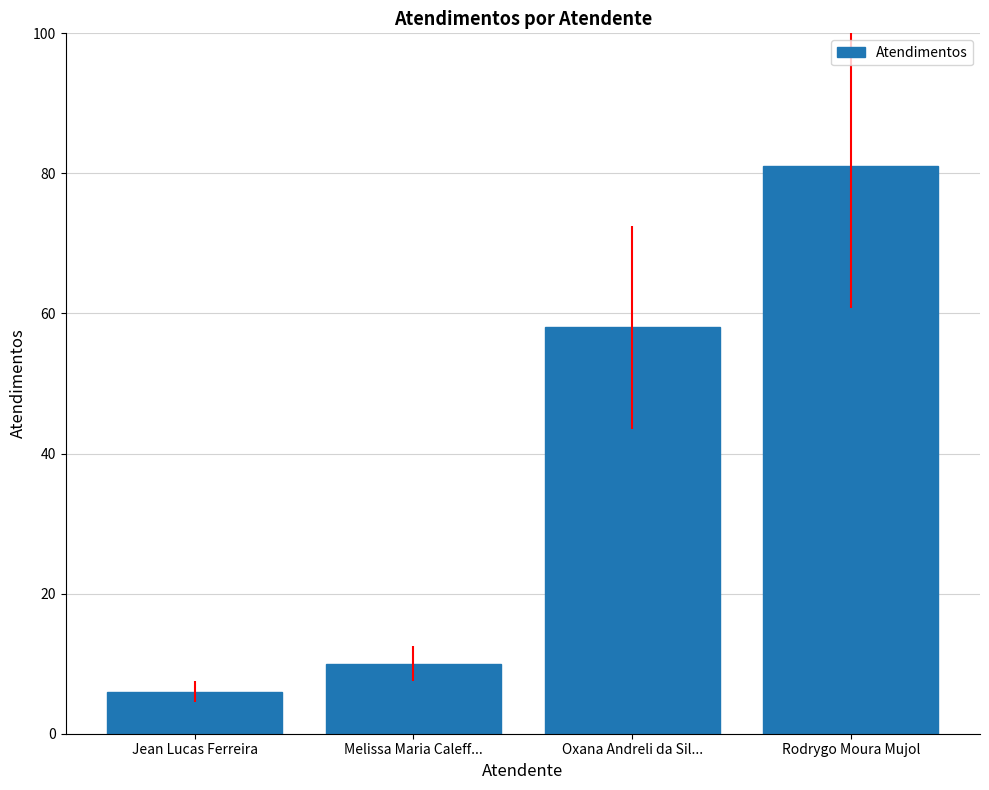

What is the average value?

39